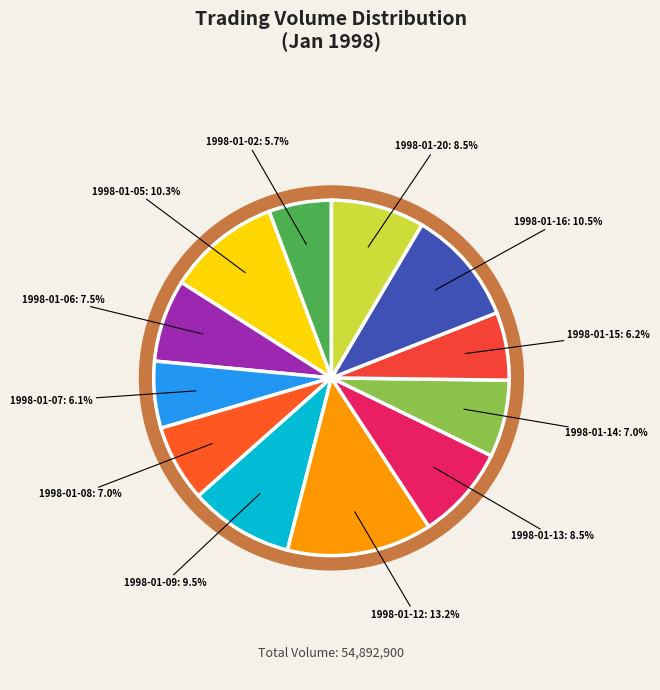

To the nearest percent, what percentage of the pie is 1998-01-15?

6%